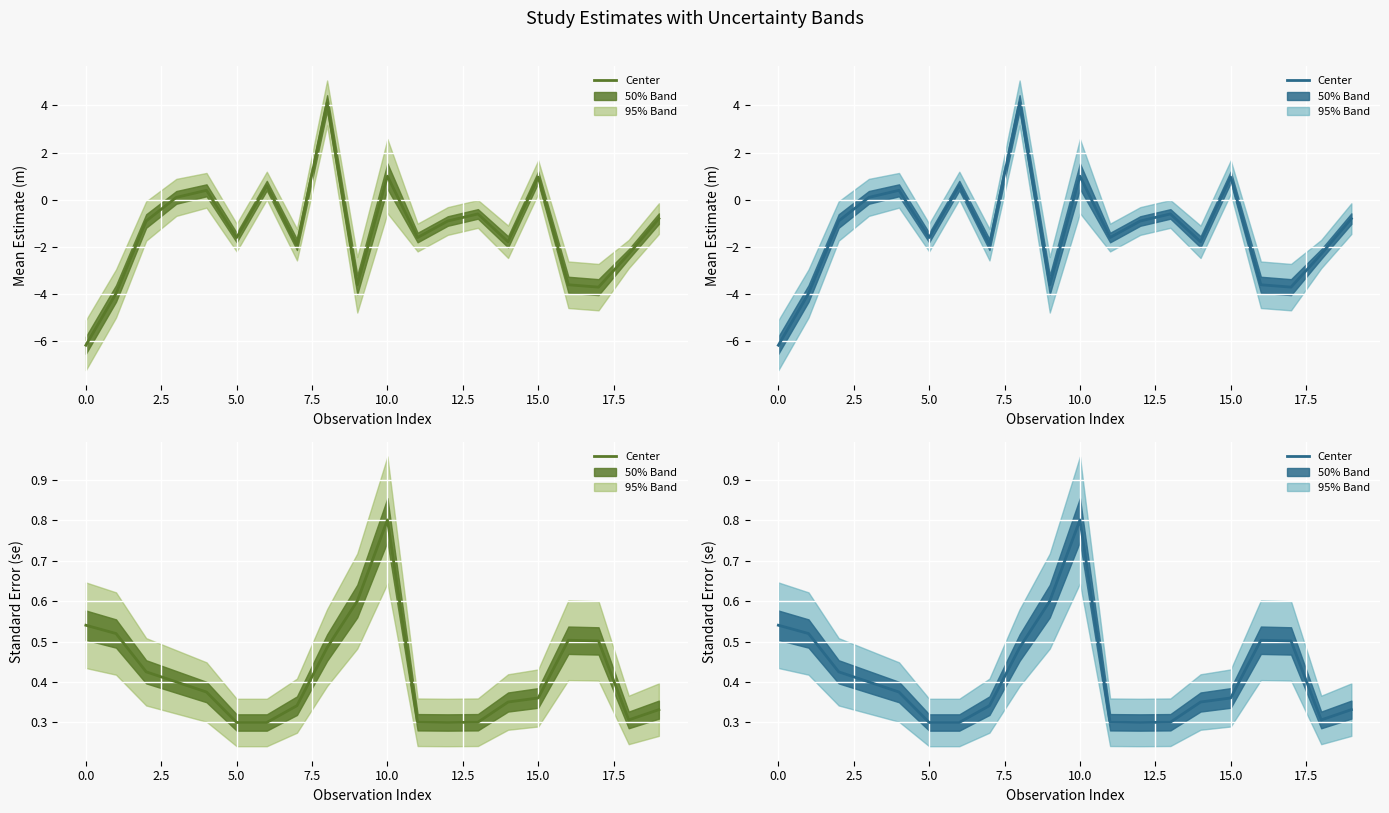

What is the difference between the maximum and minimum values?

0.5